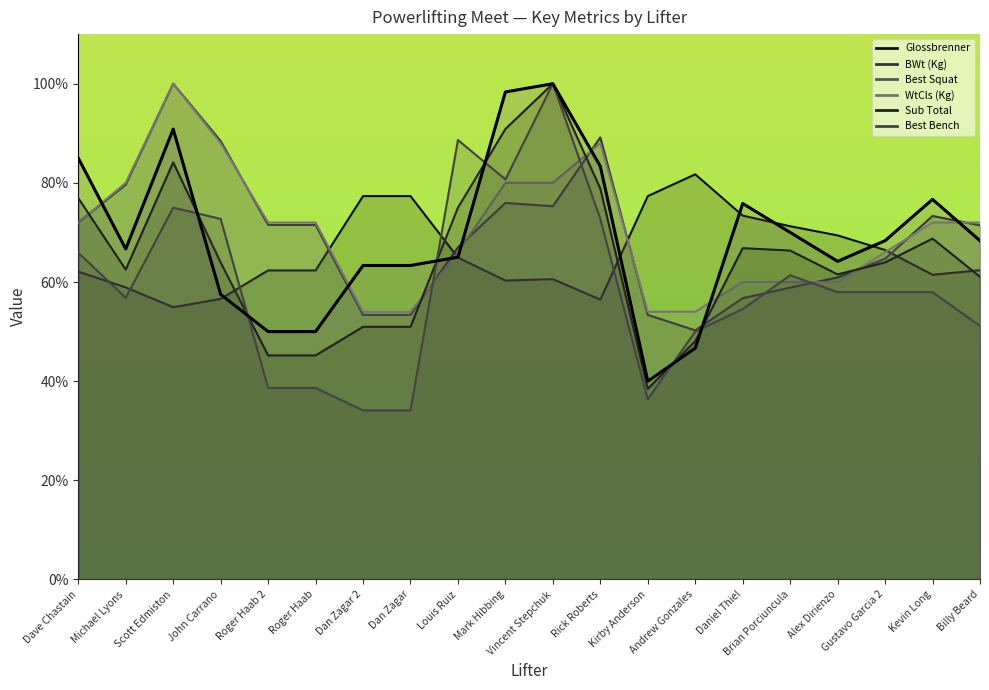

Between Dan Zagar and Rick Roberts, which is larger?

Dan Zagar